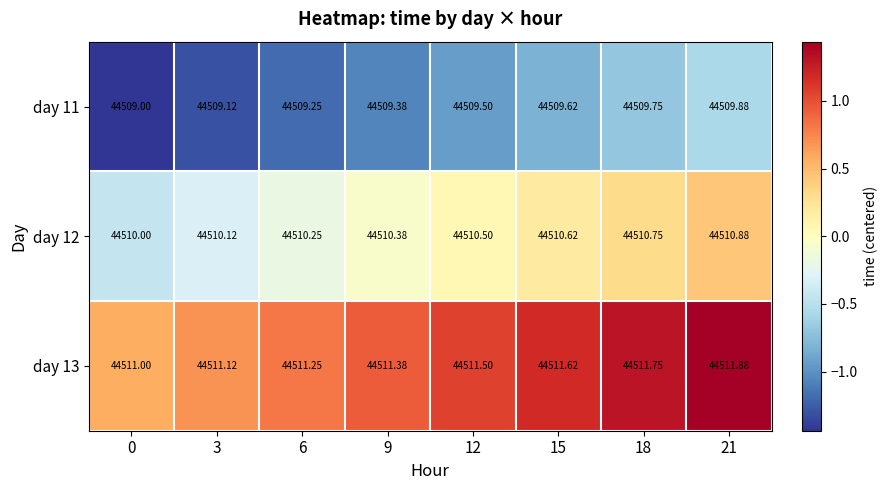

Count the number of categories in the chart.

8